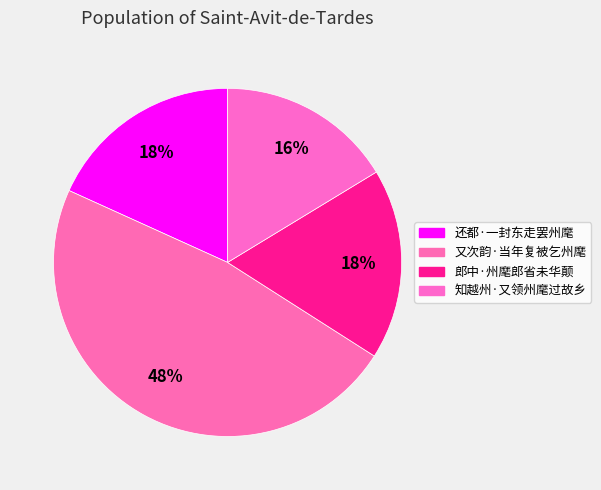

How many segments does this pie chart have?

4